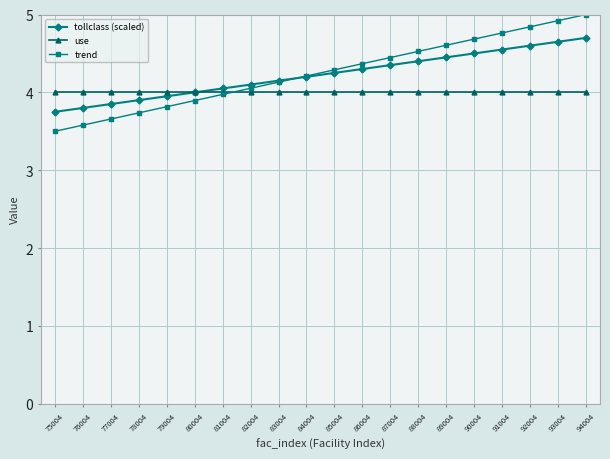

Does the chart display data point markers on the line(s)?

Yes